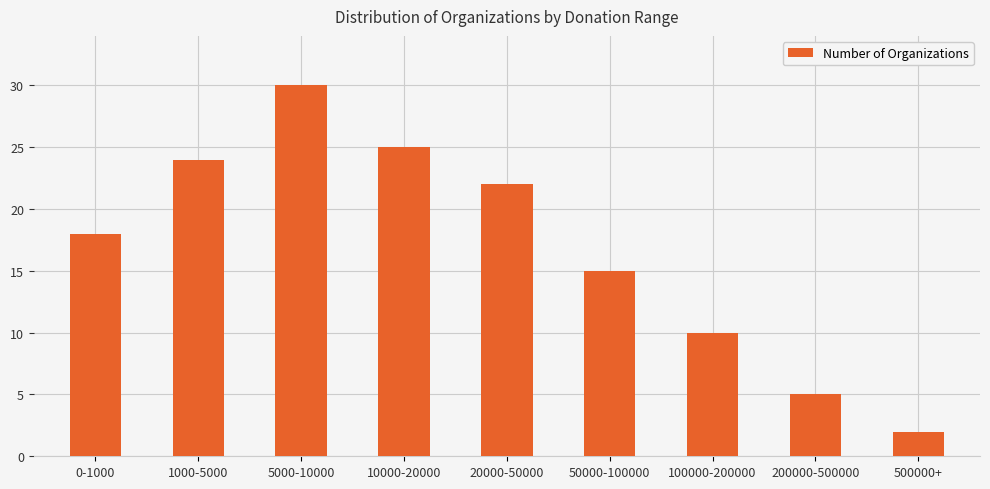

The chart shows a value of 22 at 20000-50000. True or false?

True